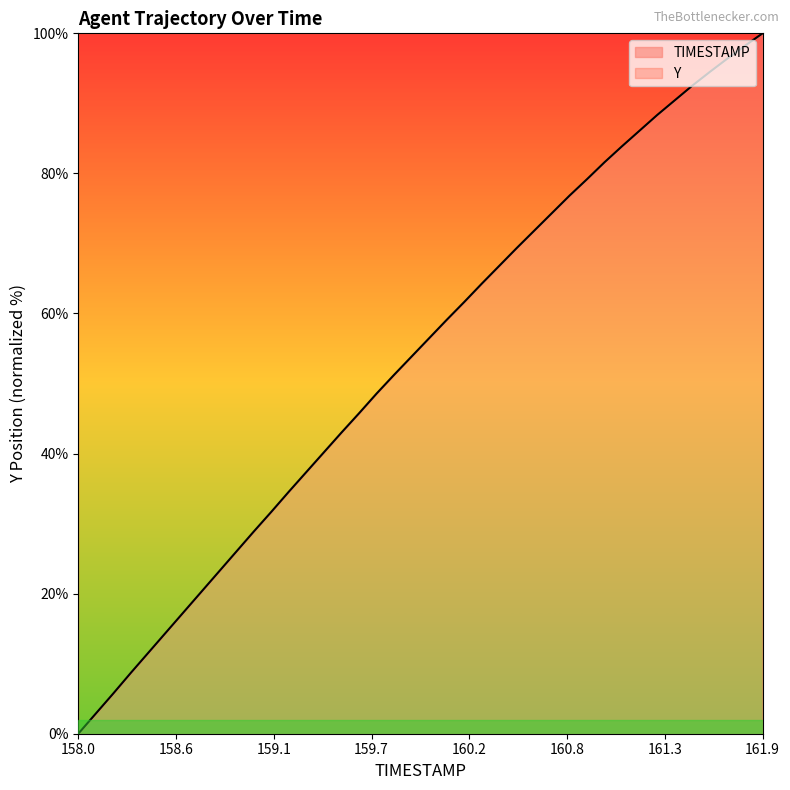

What is the difference between the maximum and minimum values?

100.0